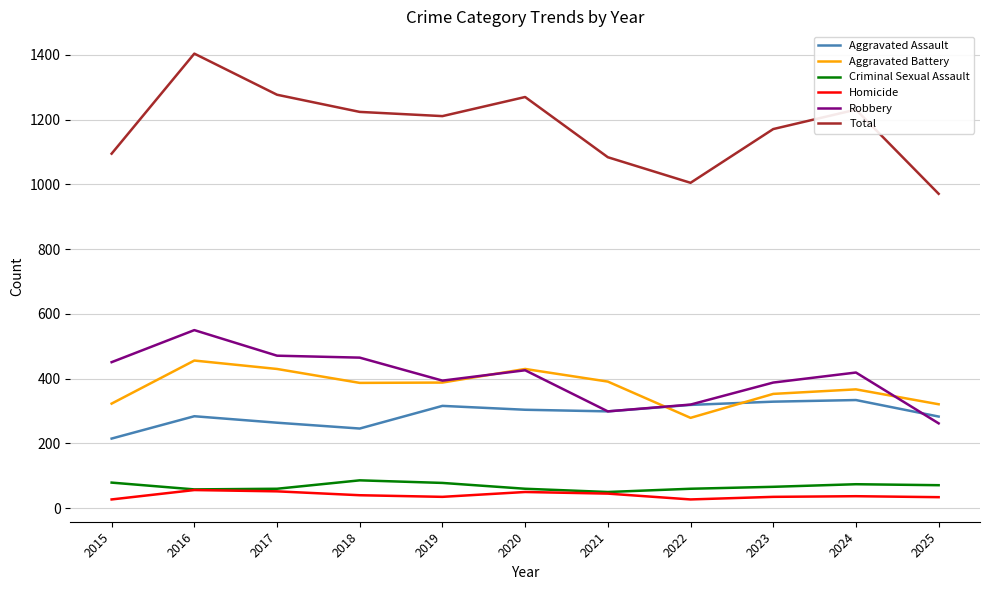

At which category is the sum across all series the highest?

2016